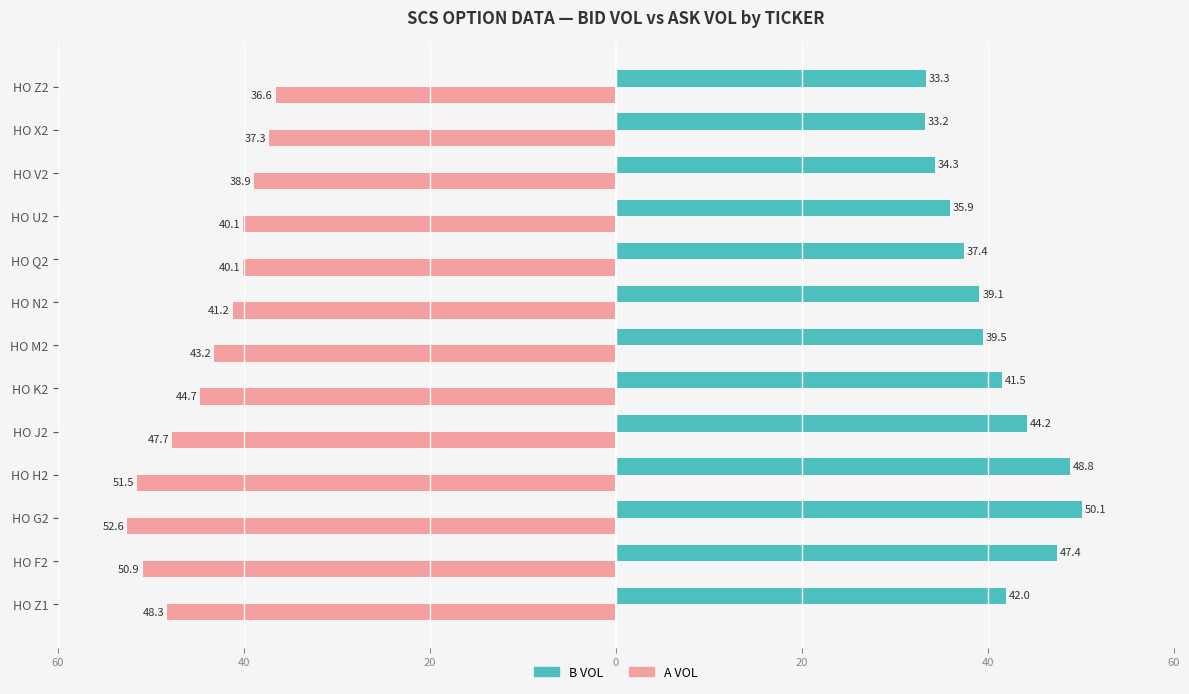

What are all the series names shown in the legend?

B VOL, A VOL